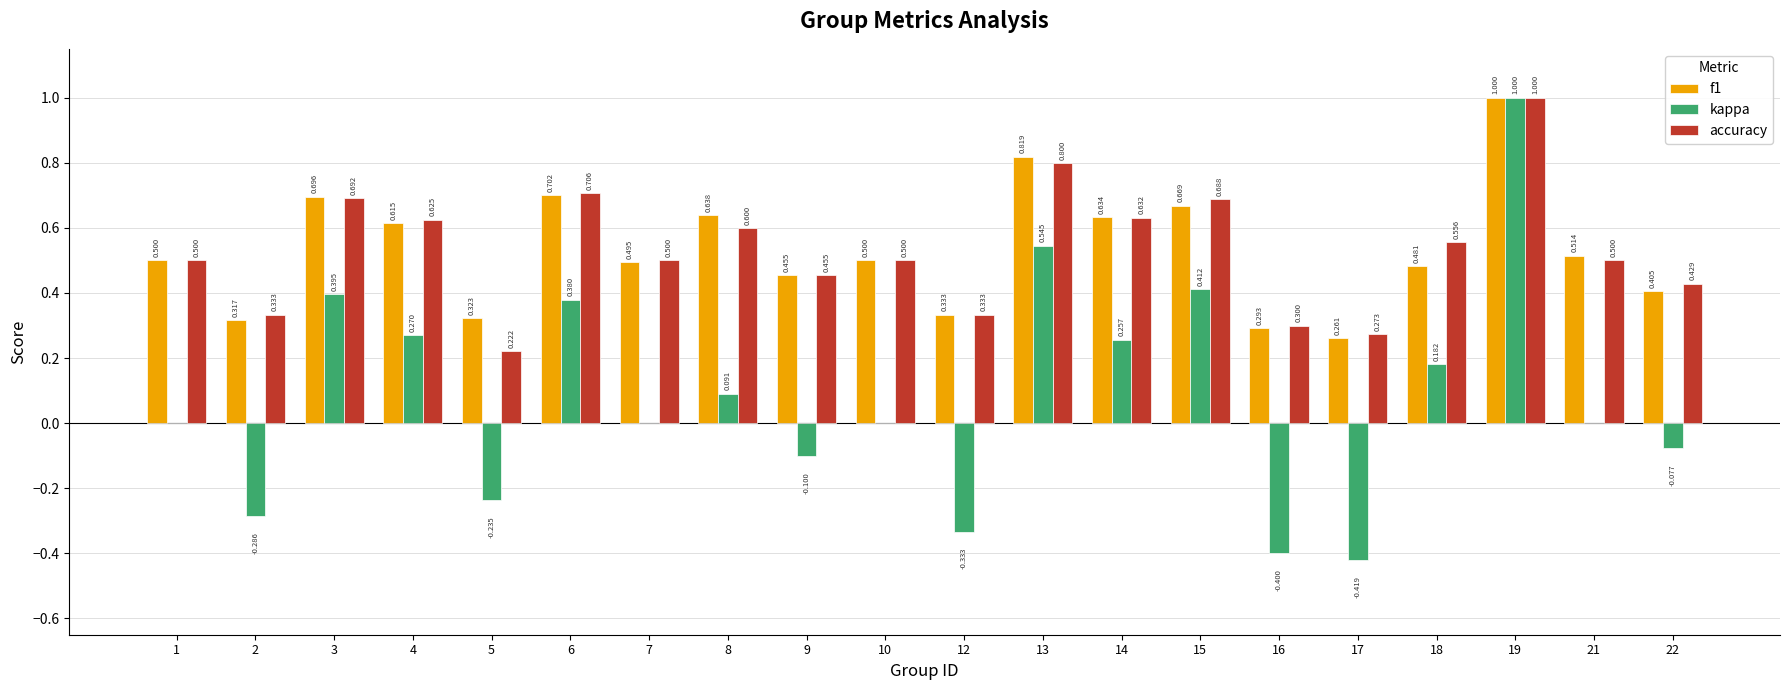

Which category has the highest value in the kappa series?

19